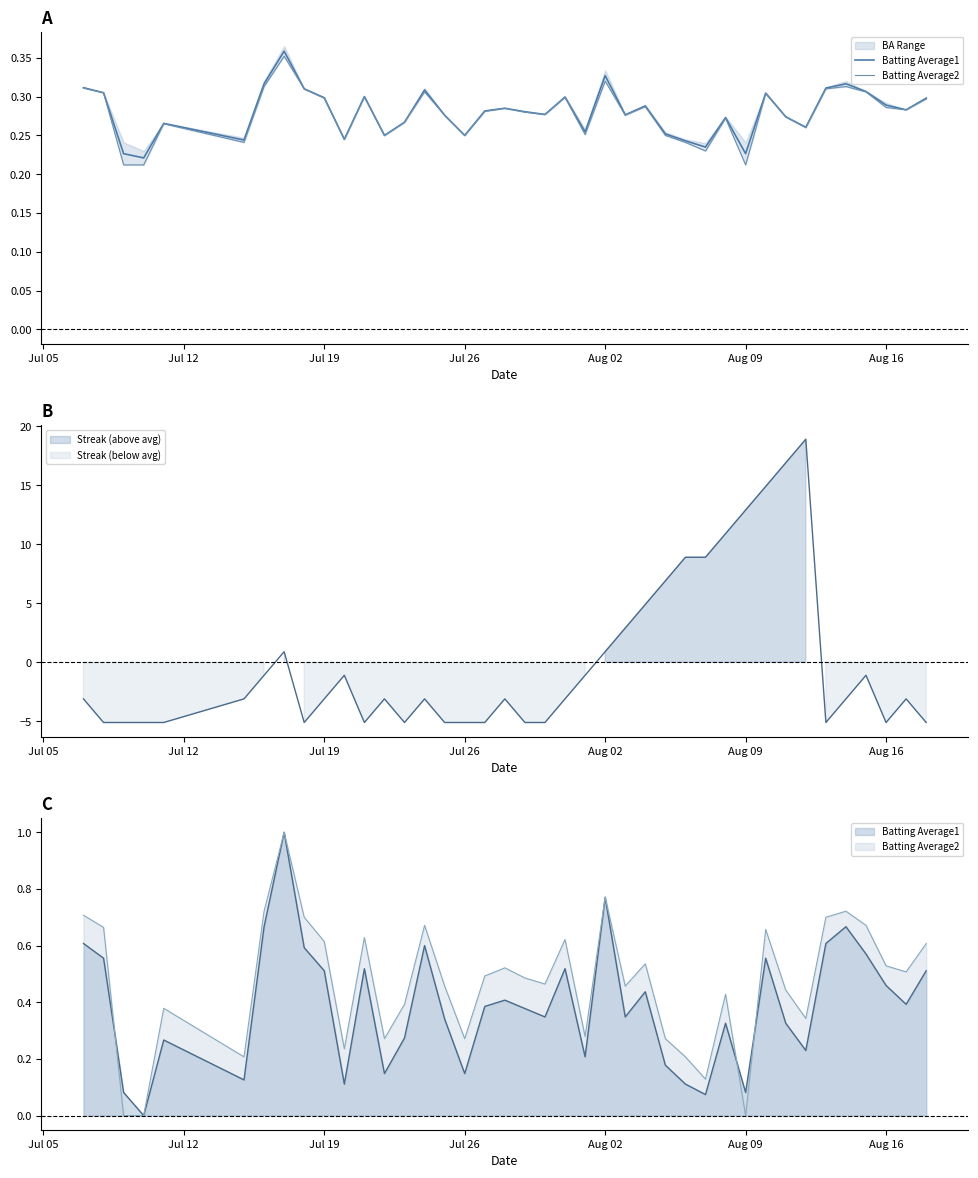

Reading left to right, what are all the values shown in this chart?

Batting Average1: 0.3	0.3	0.2	0.2	0.3	0.2	0.3	0.4	0.3	0.3	0.2	0.3	0.2	0.3	0.3	0.3	0.2	0.3	0.3	0.3	0.3	0.3	0.3	0.3	0.3	0.3	0.3	0.2	0.2	0.3	0.2	0.3	0.3	0.3	0.3	0.3	0.3	0.3	0.3	0.3
Batting Average2: 0.3	0.3	0.2	0.2	0.3	0.2	0.3	0.4	0.3	0.3	0.2	0.3	0.2	0.3	0.3	0.3	0.2	0.3	0.3	0.3	0.3	0.3	0.3	0.3	0.3	0.3	0.2	0.2	0.2	0.3	0.2	0.3	0.3	0.3	0.3	0.3	0.3	0.3	0.3	0.3